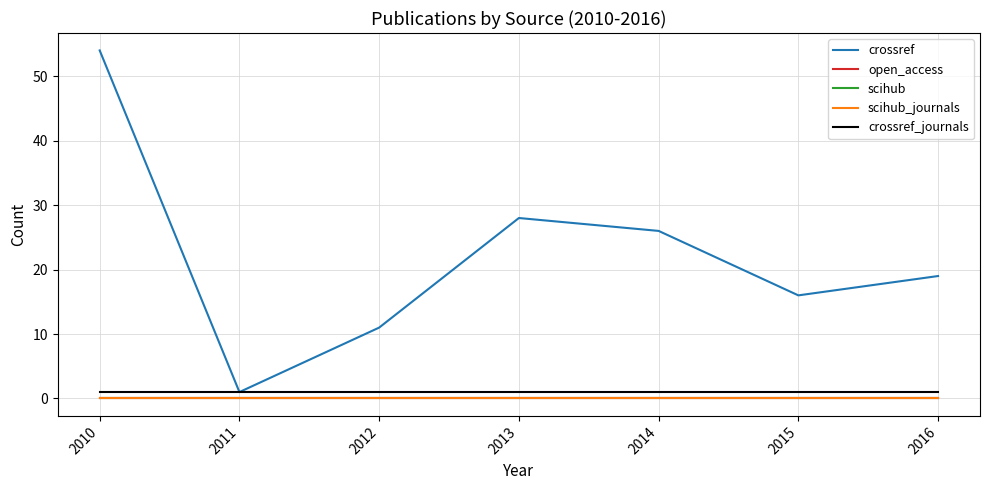

List the labels in order of crossref_journals value, smallest first.

2010, 2011, 2012, 2013, 2014, 2015, 2016